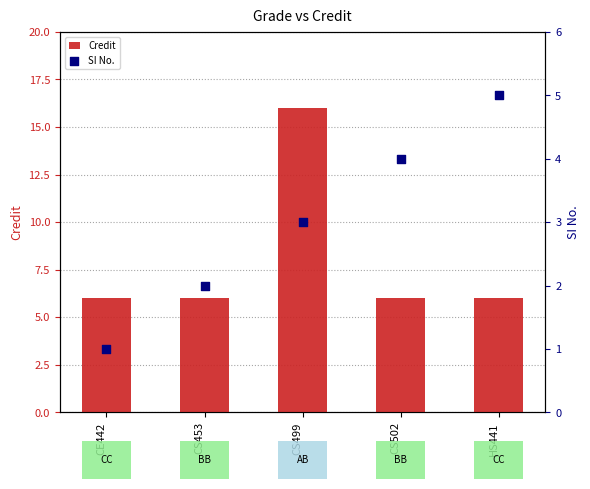

At how many categories does at least one series exceed 14?

1